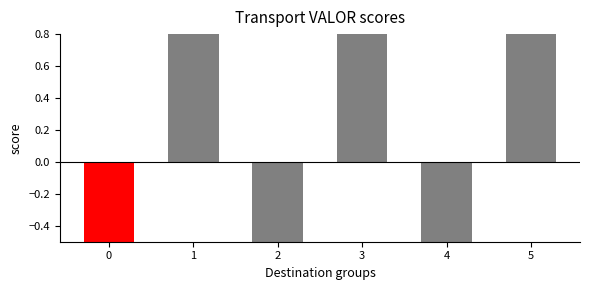

Approximately how many times larger is the value at 1 compared to 5?

0.9